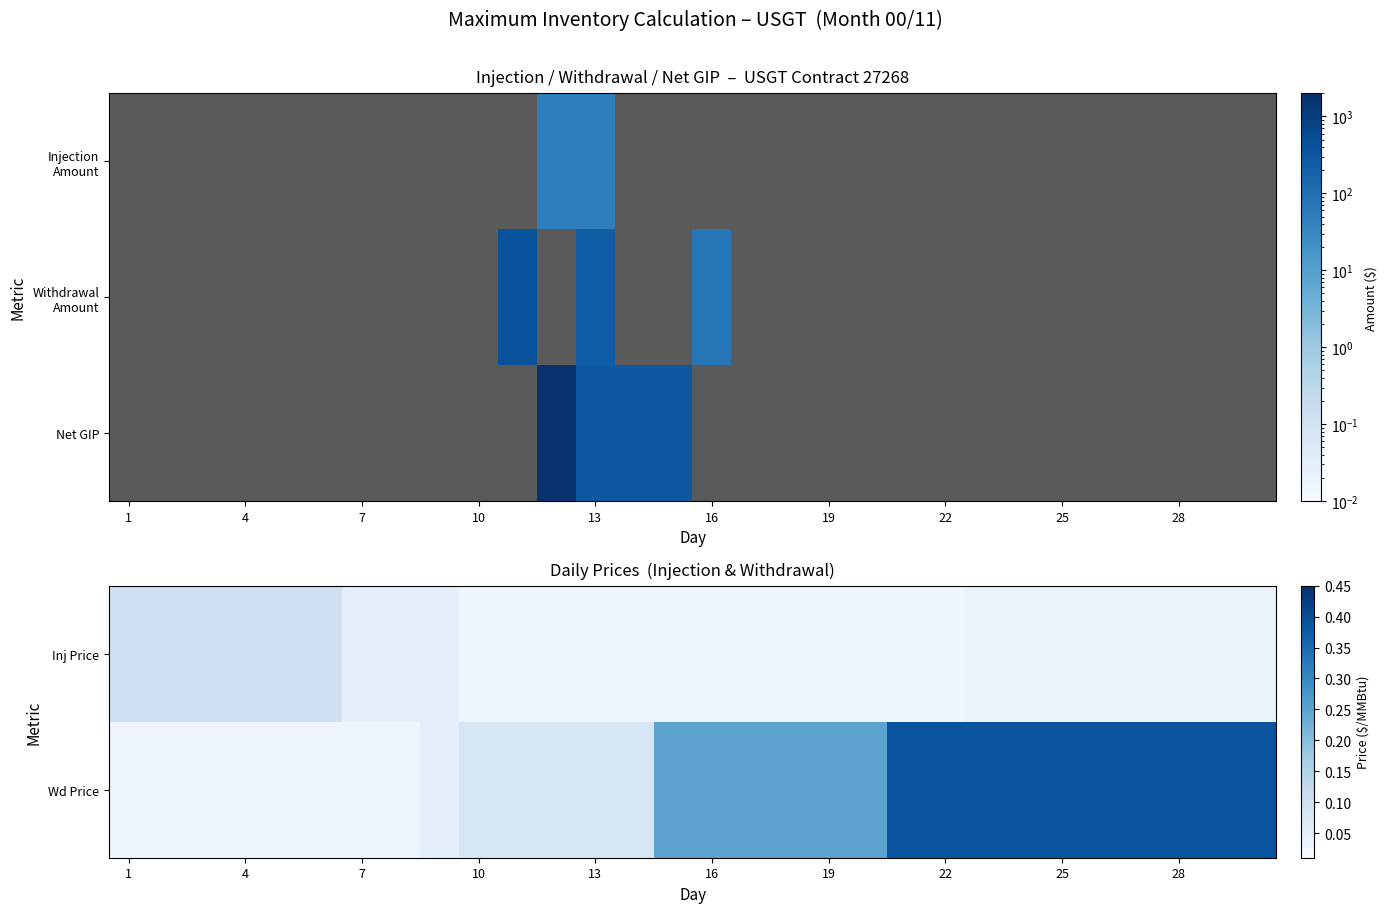

At which label does Wd Price reach its minimum?

1